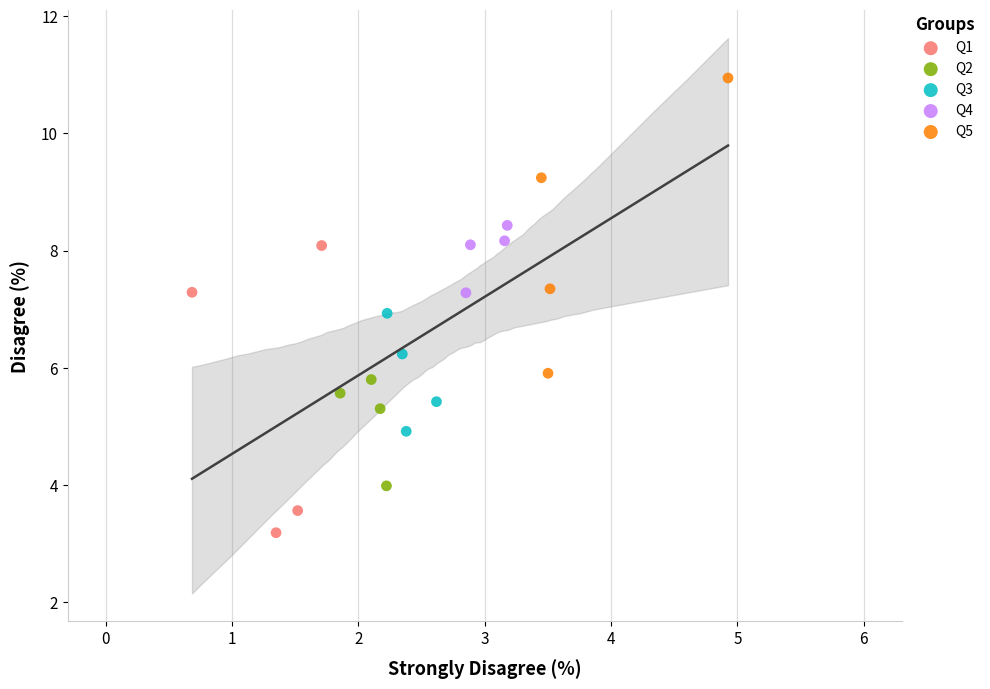

Which series has the widest spread of Y values?

Q5